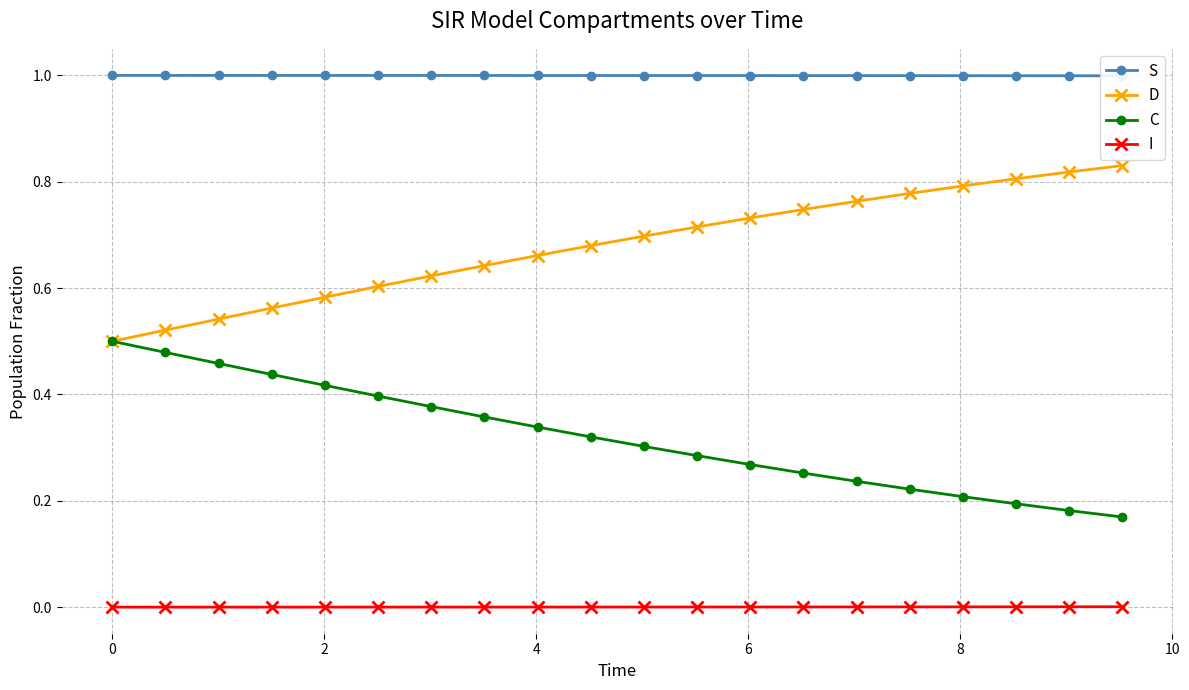

At how many categories does at least one series exceed 0?

20